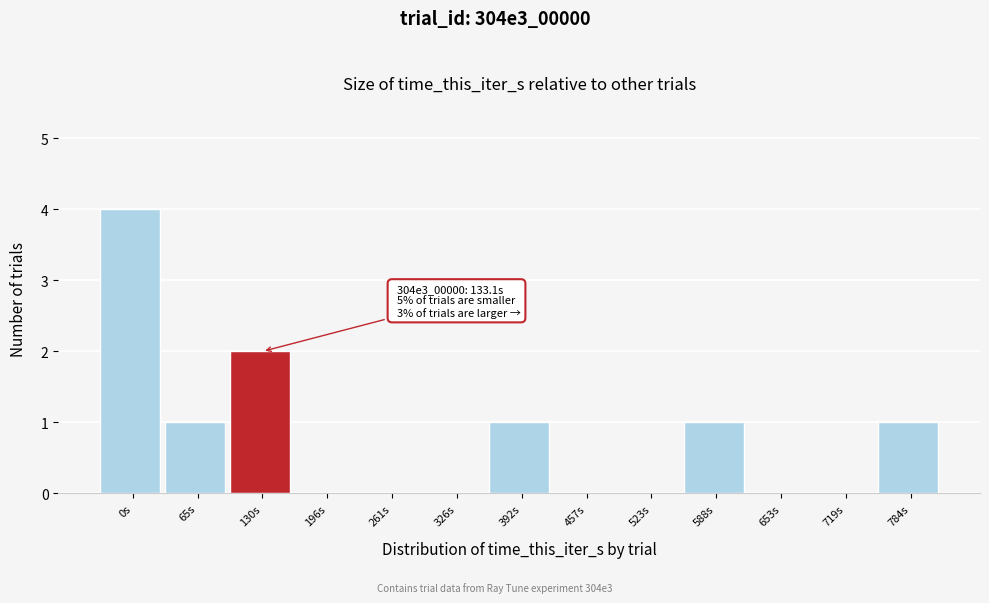

Reading left to right, transcribe all the data shown in this chart.

0s=4	65s=1	130s=2	196s=0	261s=0	326s=0	392s=1	457s=0	523s=0	588s=1	653s=0	719s=0	784s=1